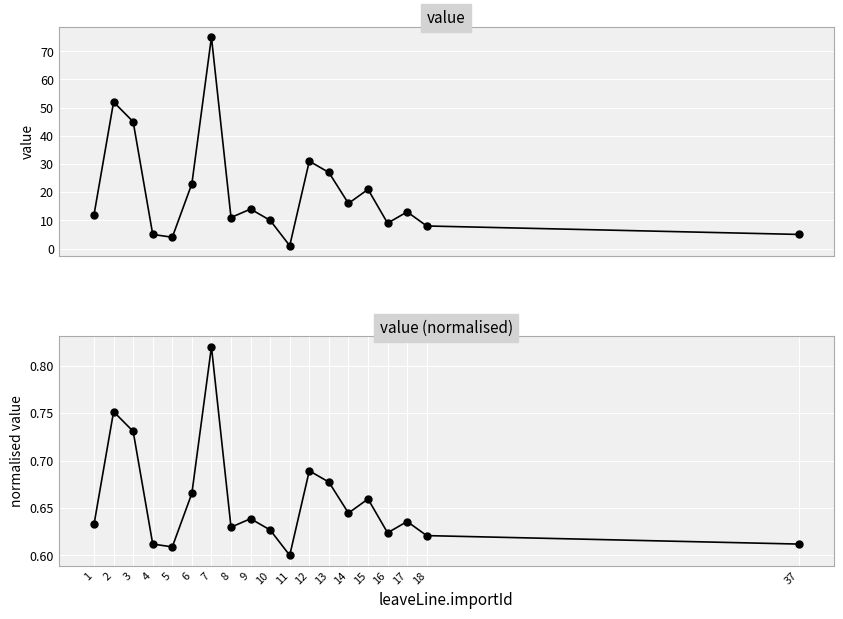

Is the value of value at 7 greater than the value of value (normalised) at 12?

Yes